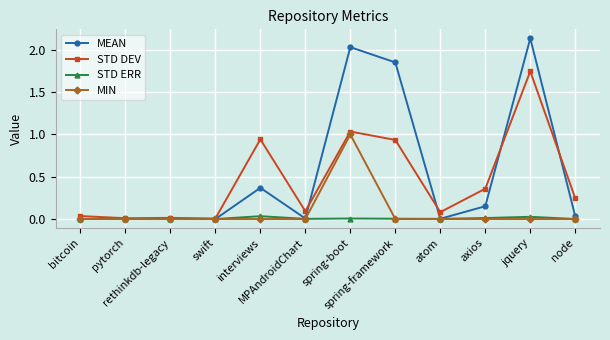

True or false: MIN has more than 0 interior local peaks.

True